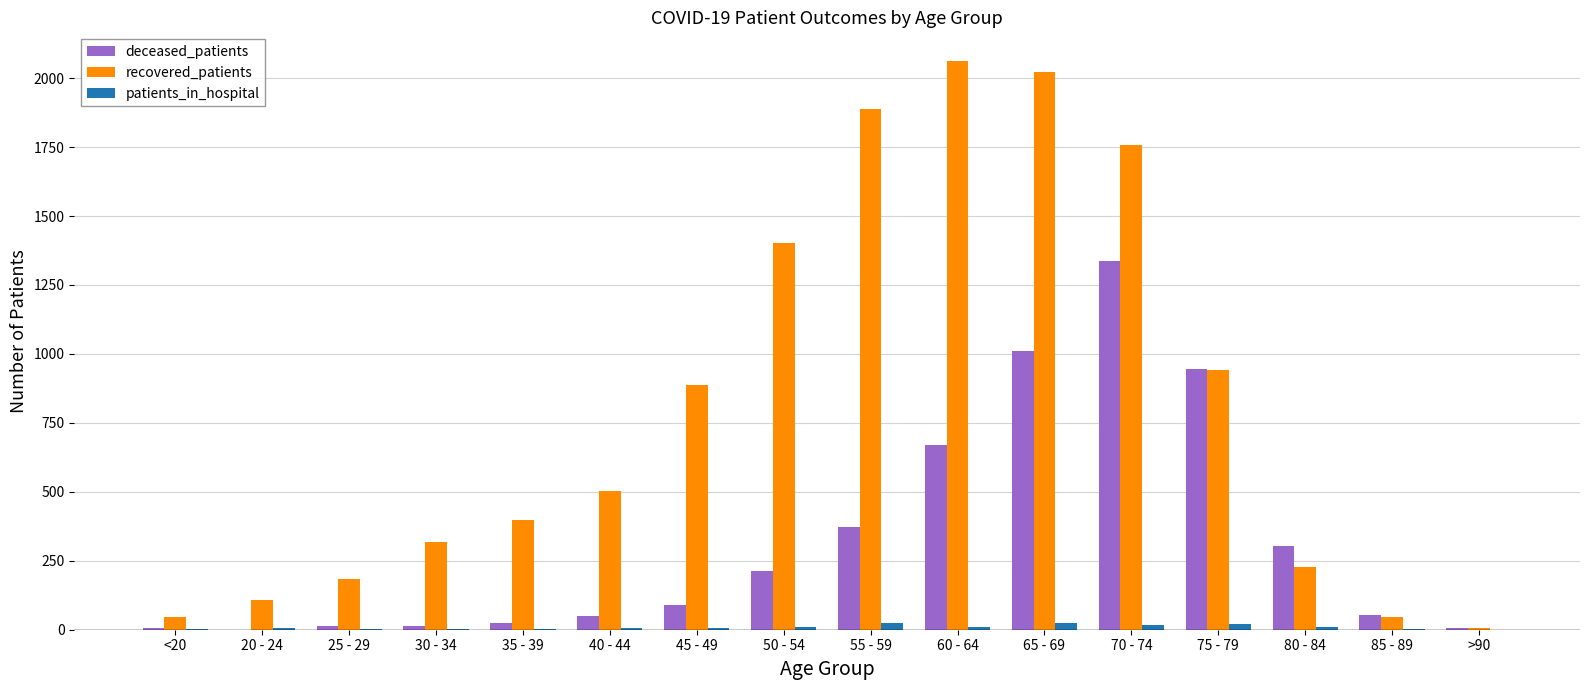

Between 80 - 84 and >90, which series saw the biggest shift?

deceased_patients